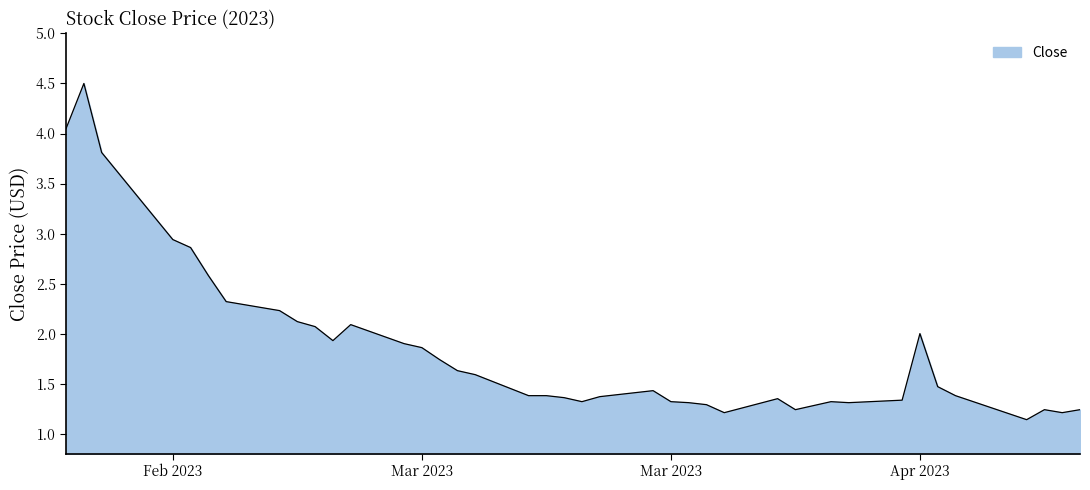

What is the smallest value displayed?

1.1